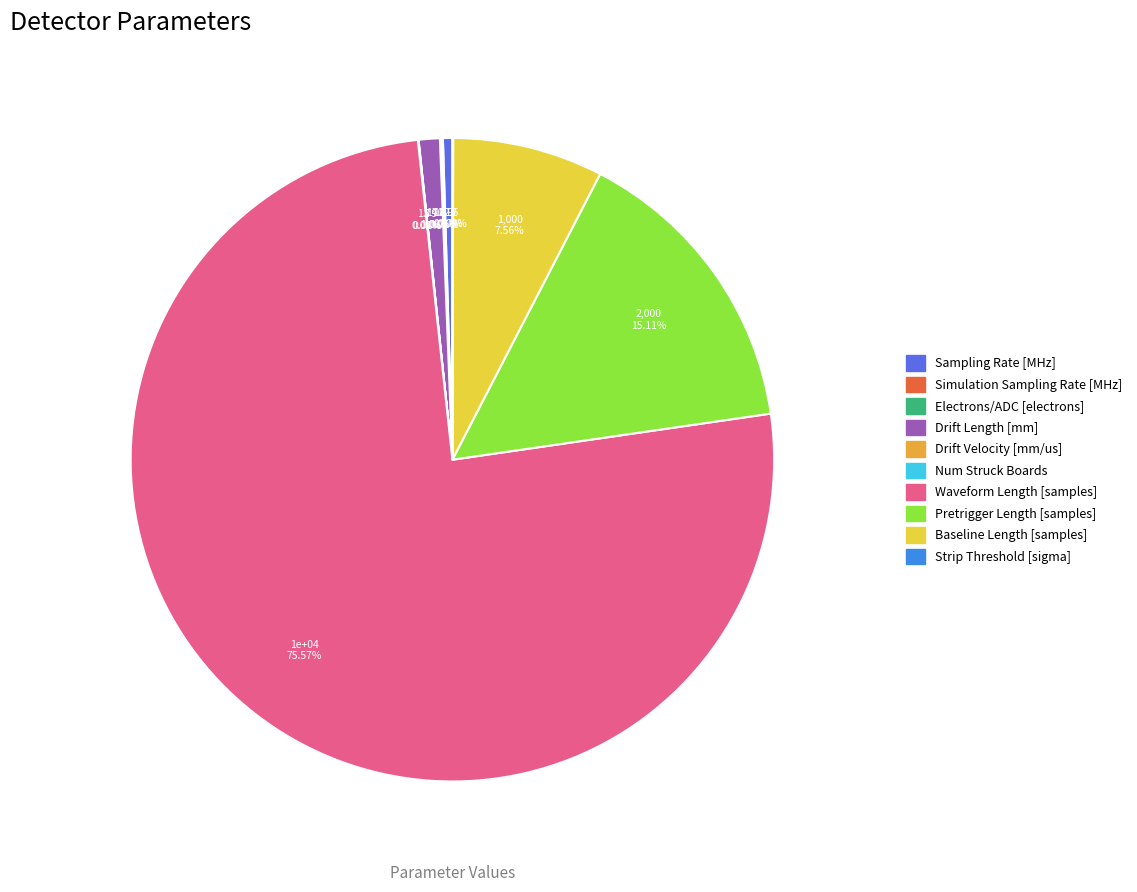

Does any single category account for the majority?

Yes